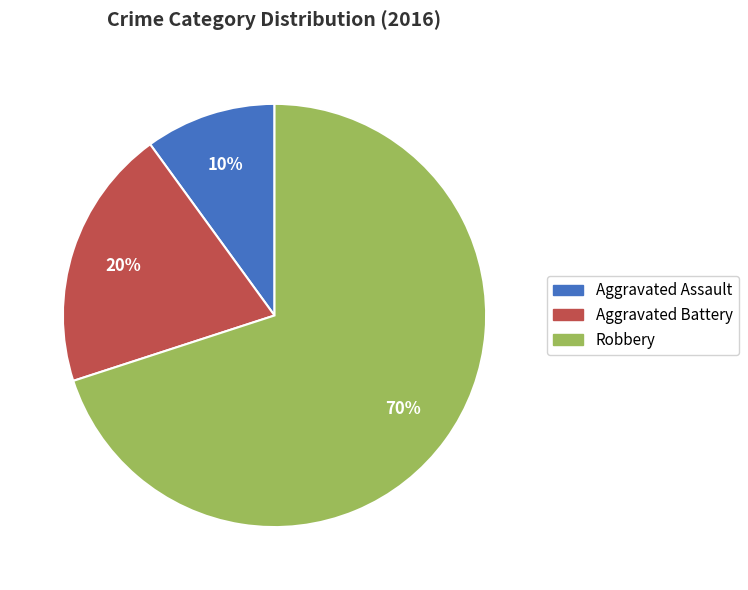

Which slice is the largest?

Robbery